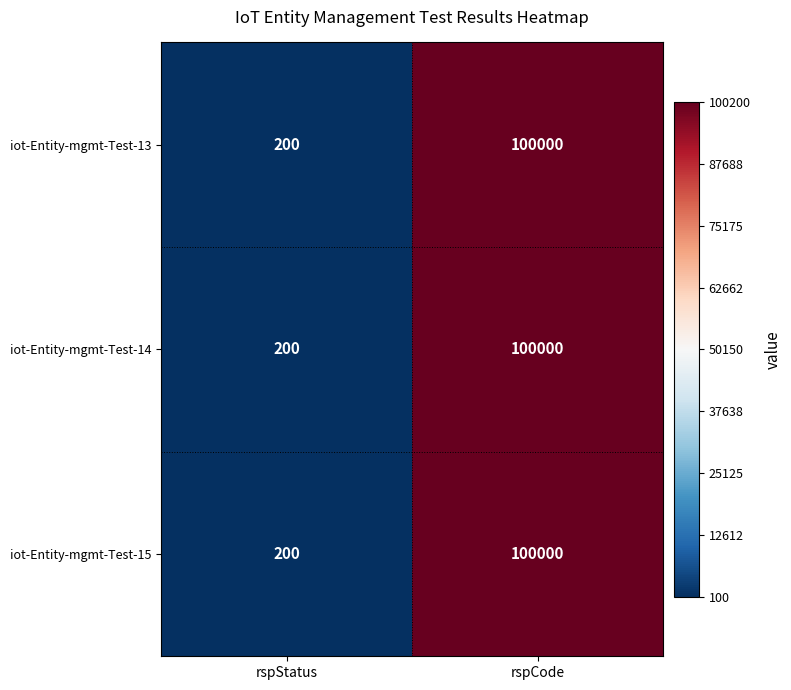

Rank the categories by iot-Entity-mgmt-Test-13 value from highest to lowest.

rspCode, rspStatus